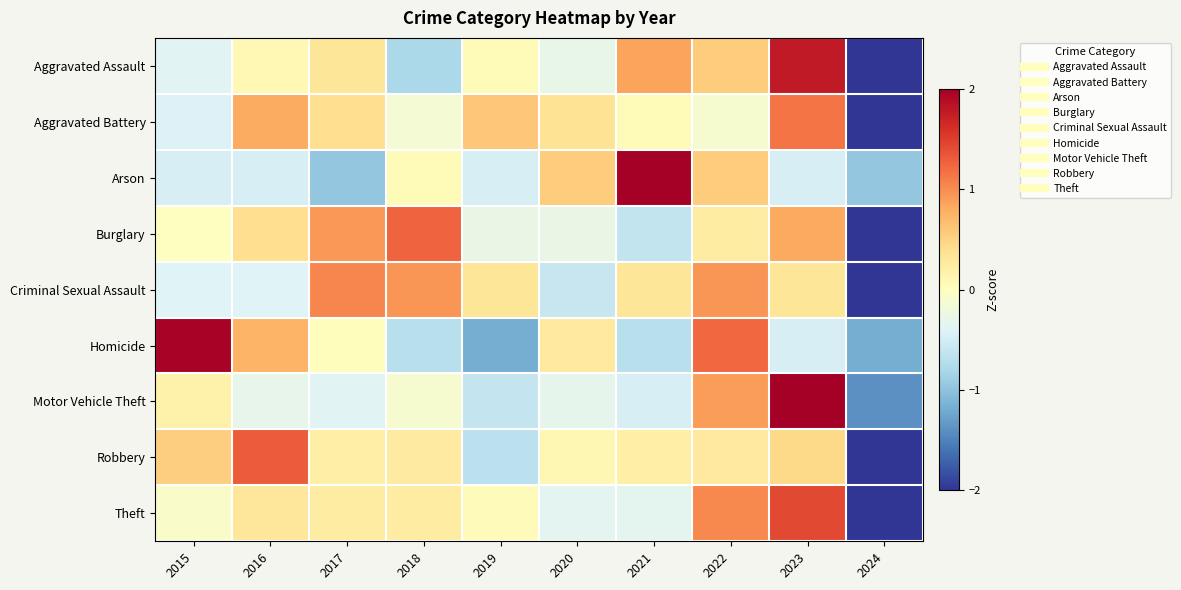

Reading left to right, list all the values displayed in this chart.

Aggravated Assault: 2015=-0.4	2016=0.1	2017=0.3	2018=-0.8	2019=0.1	2020=-0.3	2021=0.9	2022=0.6	2023=1.8	2024=-2.2
Aggravated Battery: 2015=-0.4	2016=0.8	2017=0.4	2018=-0.2	2019=0.6	2020=0.3	2021=0.1	2022=-0.1	2023=1.1	2024=-2.7
Arson: 2015=-0.5	2016=-0.5	2017=-1.0	2018=0.1	2019=-0.5	2020=0.6	2021=2.6	2022=0.6	2023=-0.5	2024=-1.0
Burglary: 2015=-0.0	2016=0.4	2017=0.9	2018=1.3	2019=-0.3	2020=-0.3	2021=-0.6	2022=0.2	2023=0.8	2024=-2.5
Criminal Sexual Assault: 2015=-0.4	2016=-0.4	2017=1.0	2018=0.9	2019=0.3	2020=-0.6	2021=0.3	2022=0.9	2023=0.3	2024=-2.5
Homicide: 2015=2.0	2016=0.7	2017=0.0	2018=-0.7	2019=-1.2	2020=0.3	2021=-0.7	2022=1.2	2023=-0.5	2024=-1.2
Motor Vehicle Theft: 2015=0.2	2016=-0.3	2017=-0.4	2018=-0.1	2019=-0.6	2020=-0.3	2021=-0.5	2022=0.9	2023=2.5	2024=-1.4
Robbery: 2015=0.5	2016=1.3	2017=0.2	2018=0.3	2019=-0.7	2020=0.1	2021=0.2	2022=0.3	2023=0.5	2024=-2.7
Theft: 2015=-0.1	2016=0.3	2017=0.2	2018=0.2	2019=0.0	2020=-0.4	2021=-0.3	2022=1.0	2023=1.4	2024=-2.5